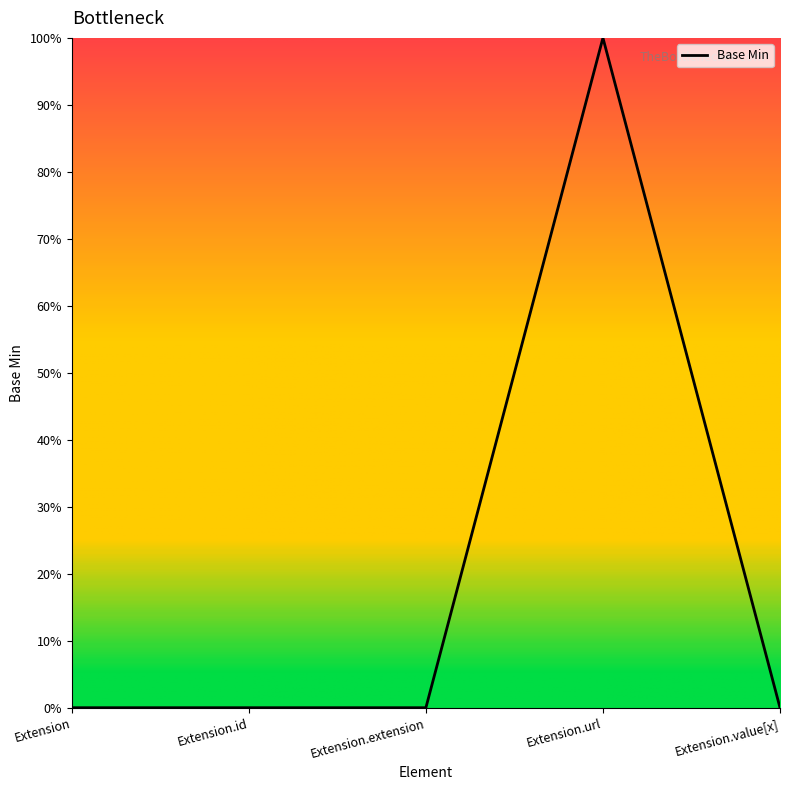

Does the chart display data point markers on the line(s)?

No